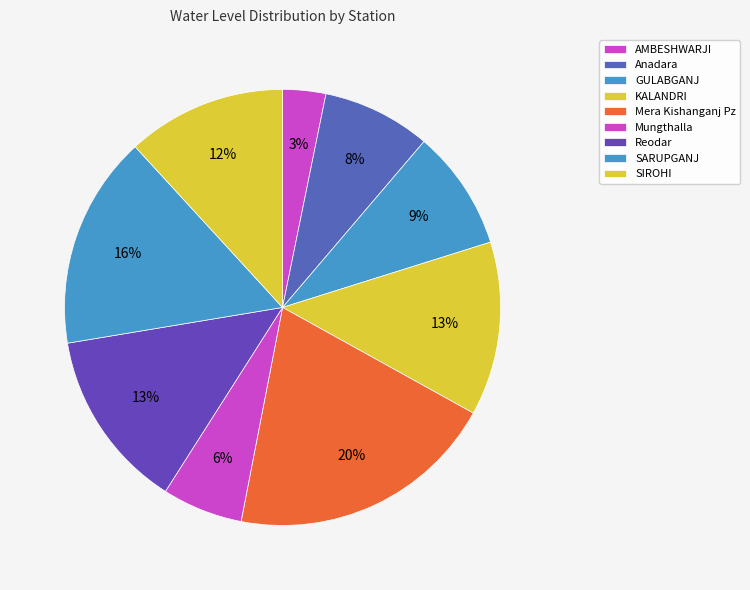

How many slices are in this pie chart?

9